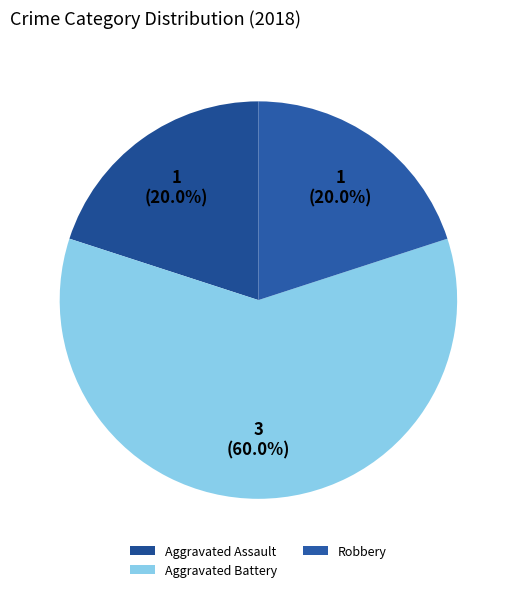

How many slices are in this pie chart?

3